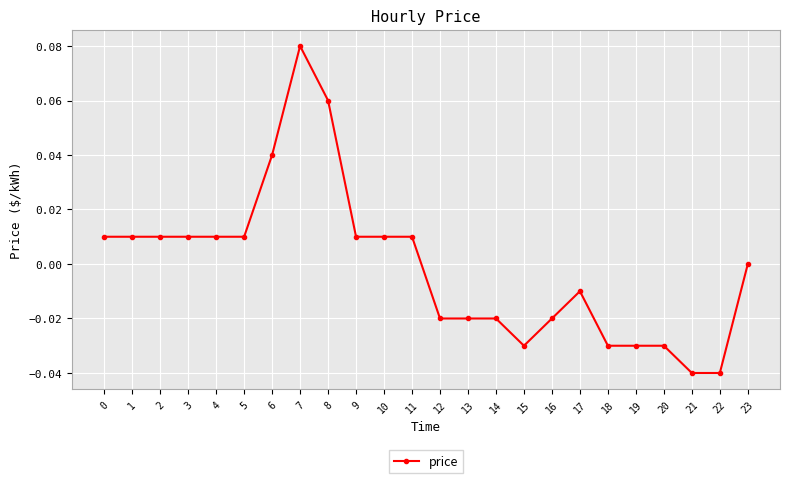

Is it true that the value at 20 is -0.0?

True